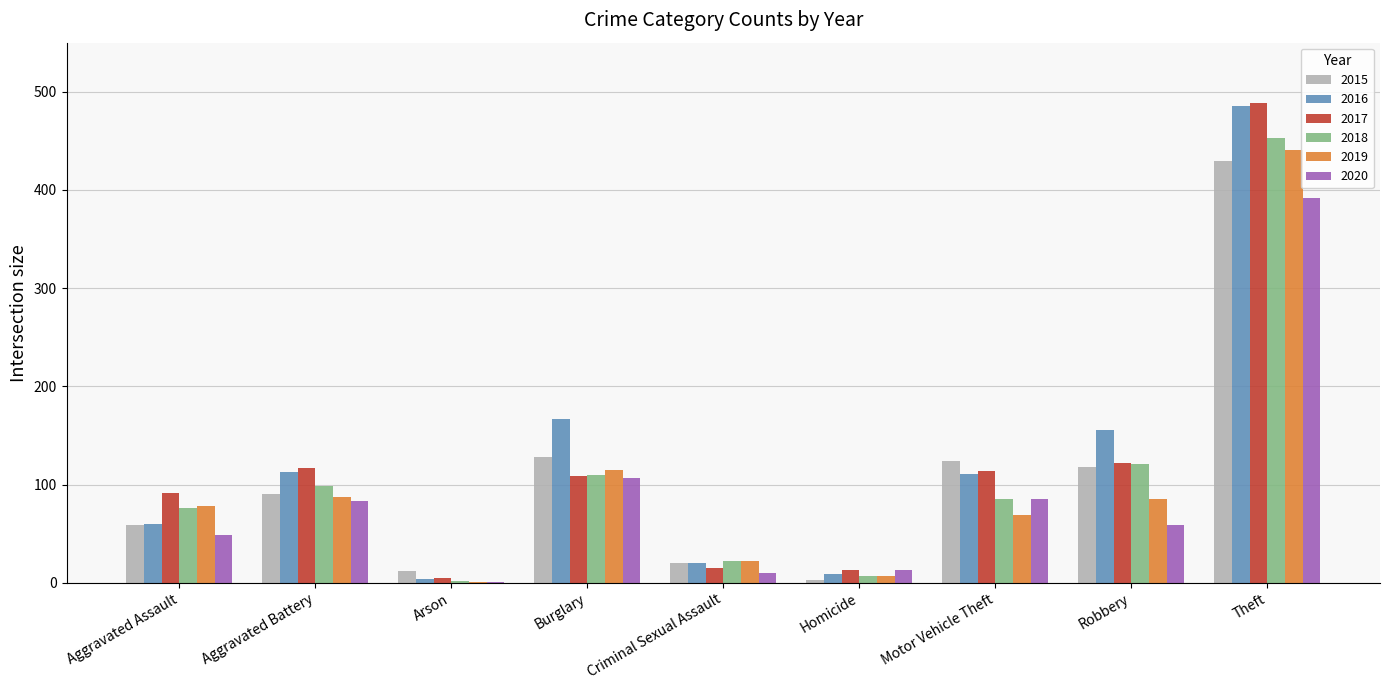

What is the total value across all series at Aggravated Battery?

588